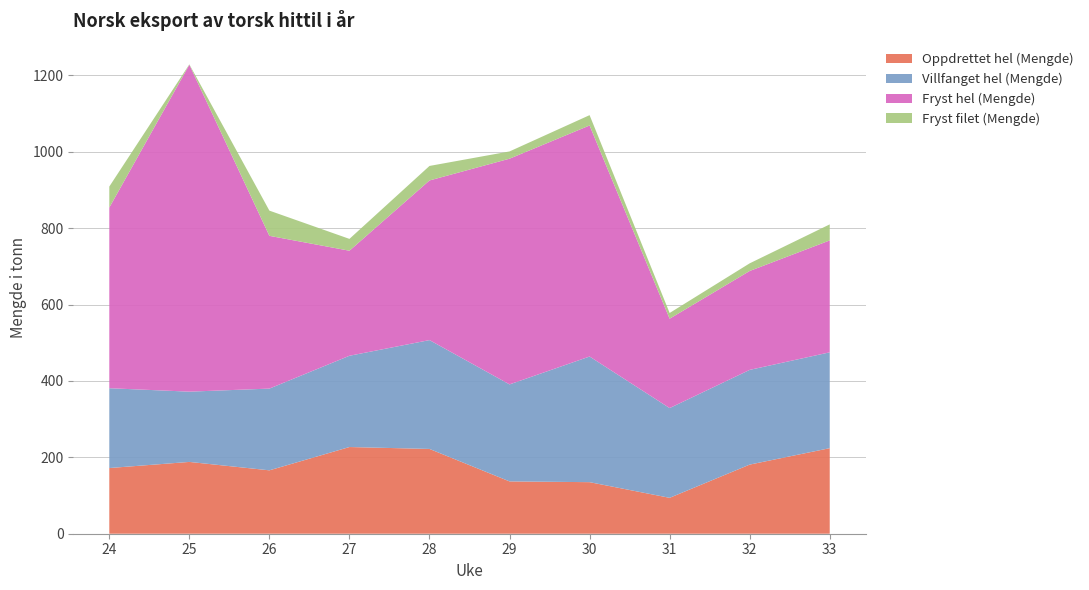

Reading right to left, list all the values displayed in this chart.

Oppdrettet hel (Mengde): 224	181	94	135	137	222	227	166	188	172
Villfanget hel (Mengde): 251	248	235	329	254	285	239	214	184	209
Fryst hel (Mengde): 293	259	234	605	591	418	275	400	856	473
Fryst filet (Mengde): 42	20	15	27	19	38	31	66	1	55